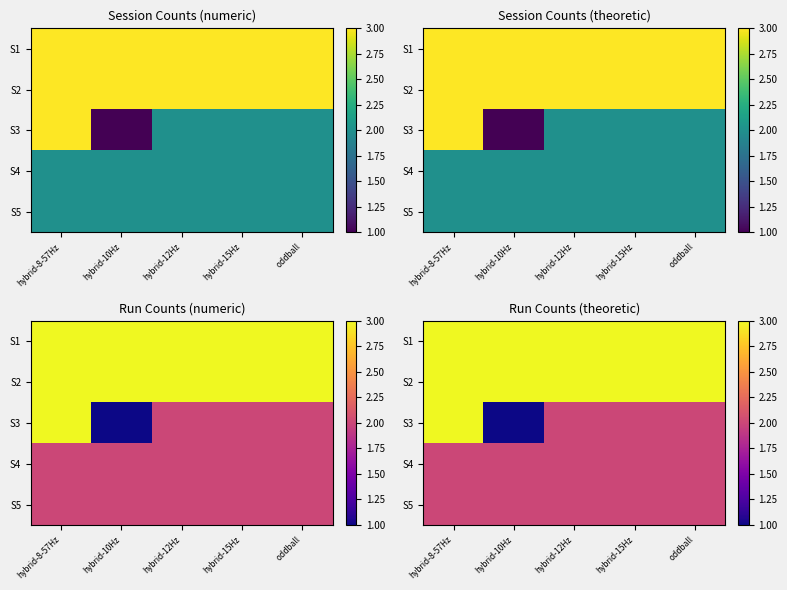

At which category does the chart reach its peak across all series?

hybrid-8-57Hz